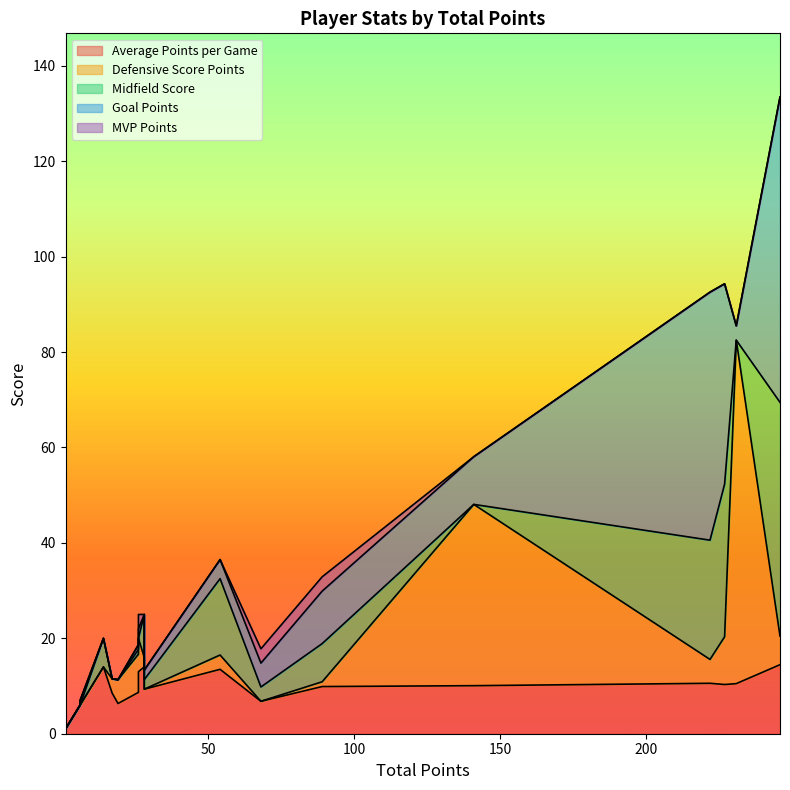

At which label is MVP Points closest to 1?

5